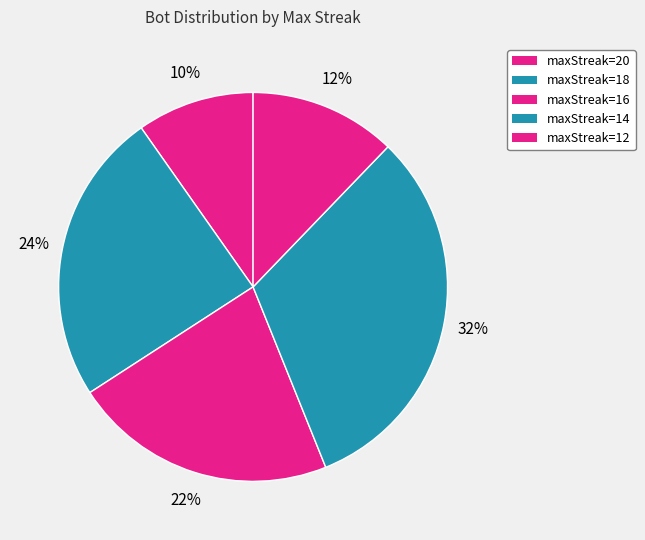

How many slices are in this pie chart?

5